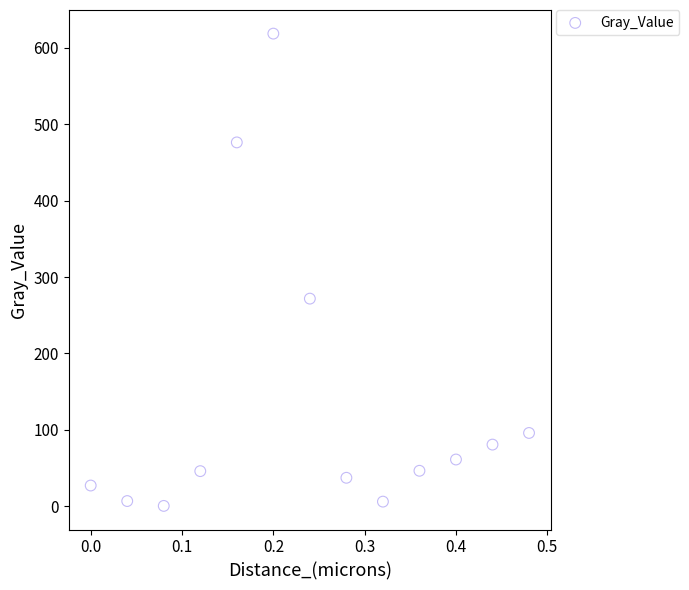

What Y value in the scatter plot is closest to 309?

271.7